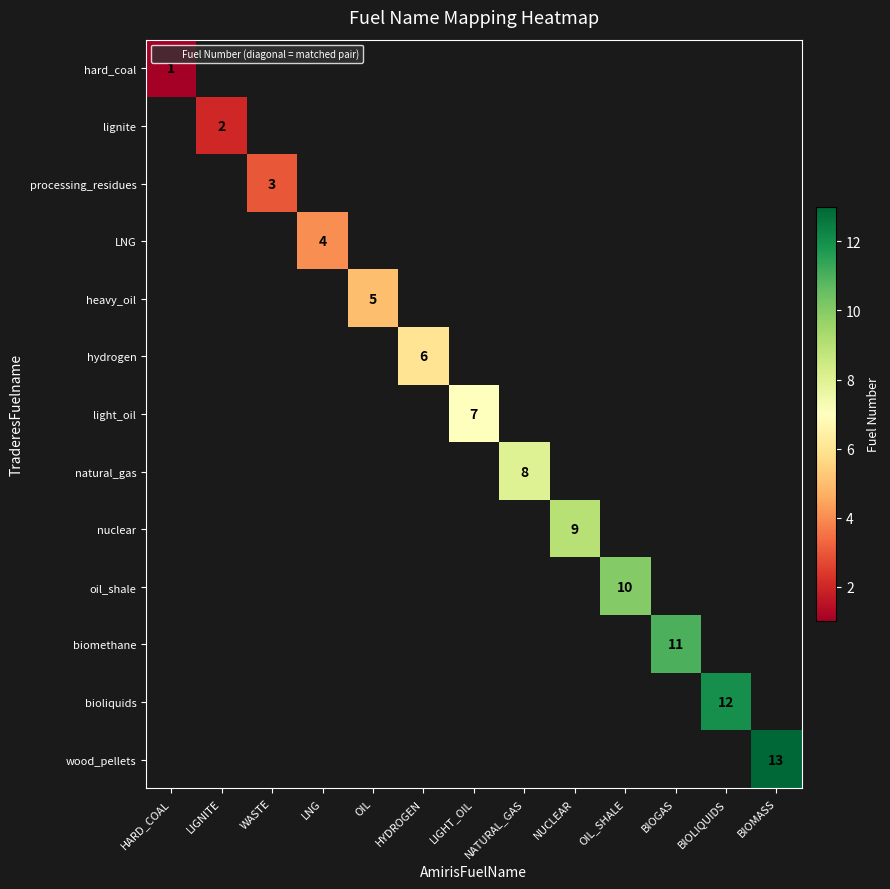

How many values in nuclear are above zero?

1